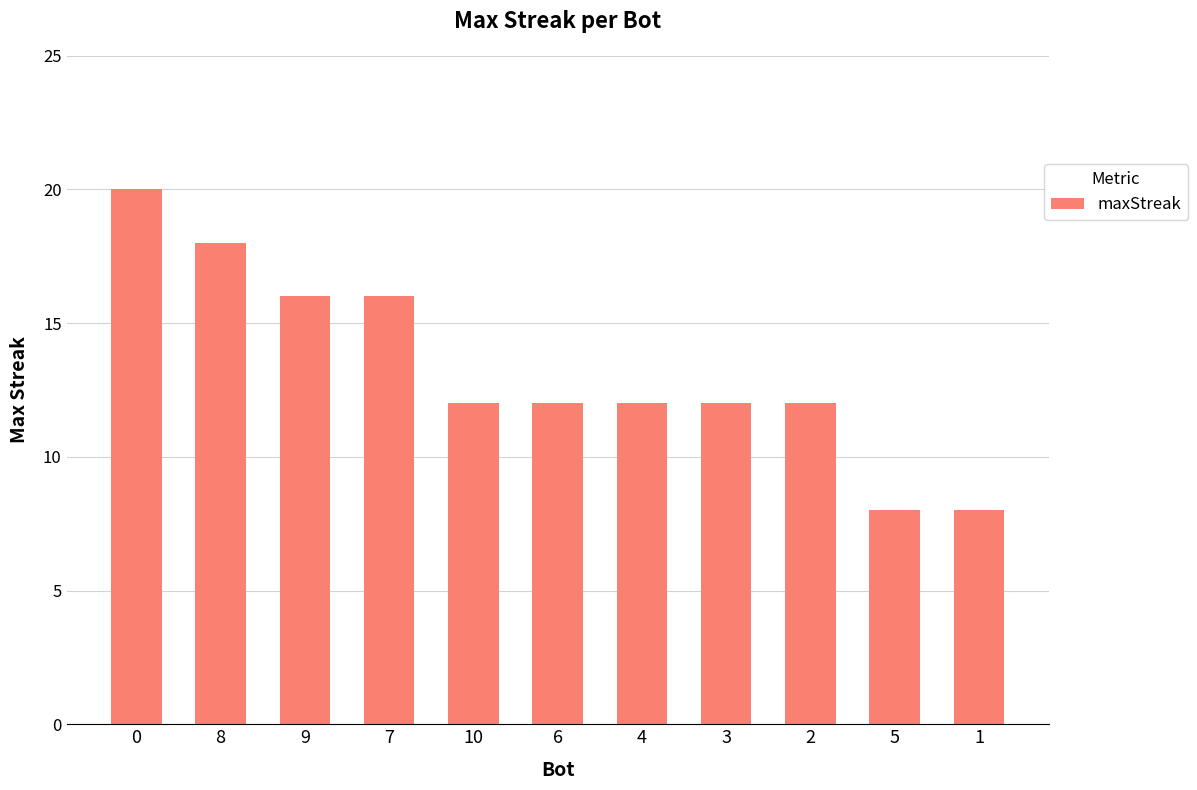

Reading right to left, extract all data points from this chart.

8	8	12	12	12	12	12	16	16	18	20